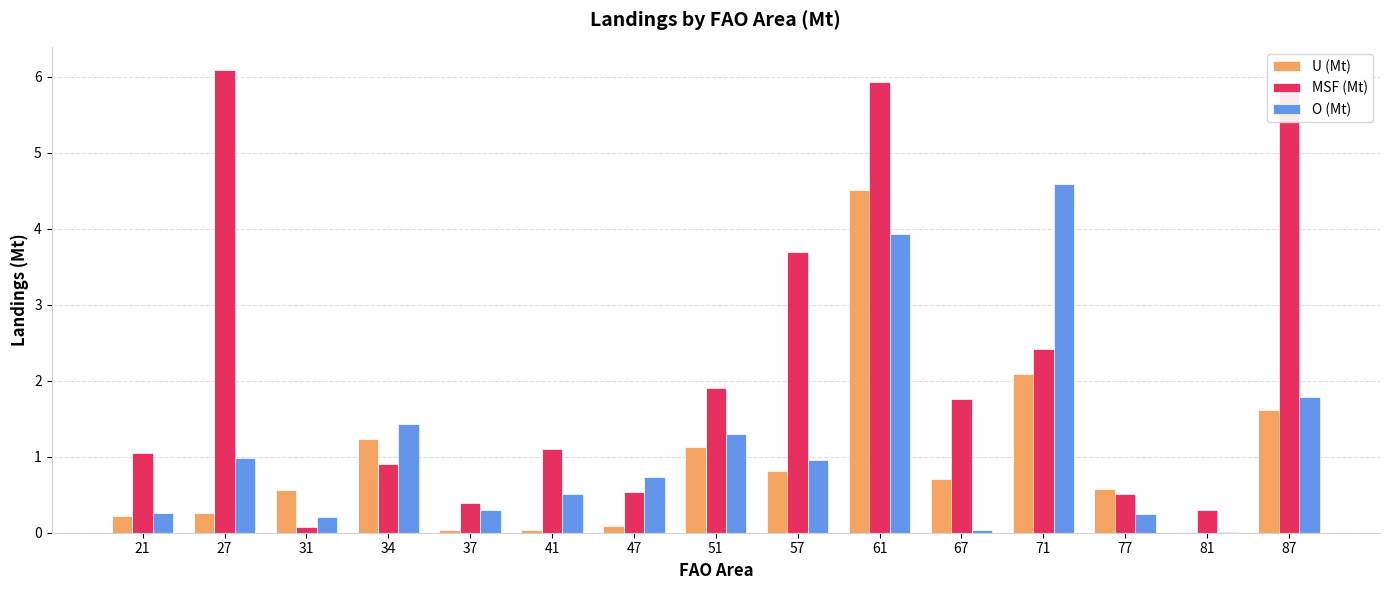

Are the bars horizontal?

No